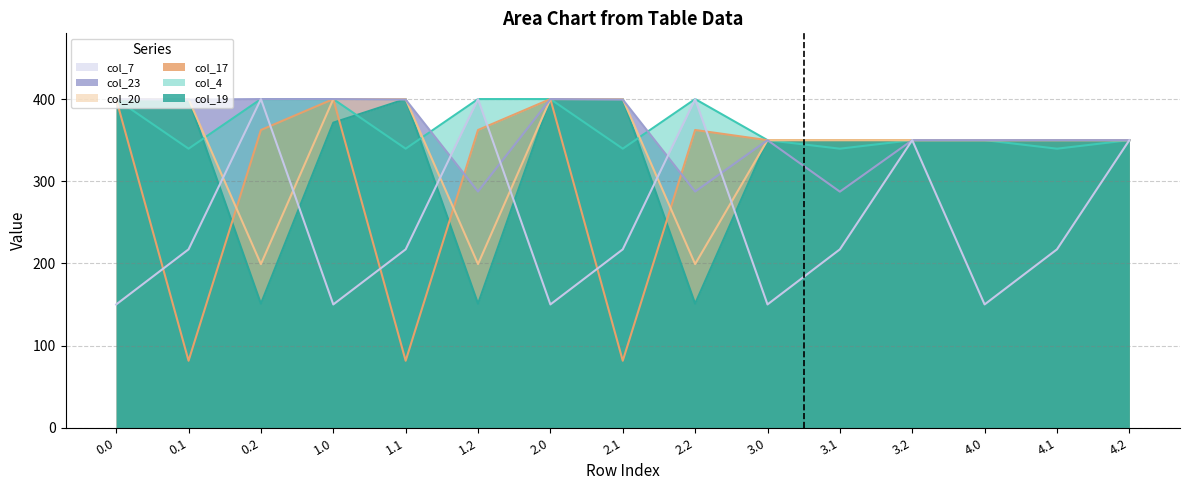

What is the average value of the col_17 series?

308.8